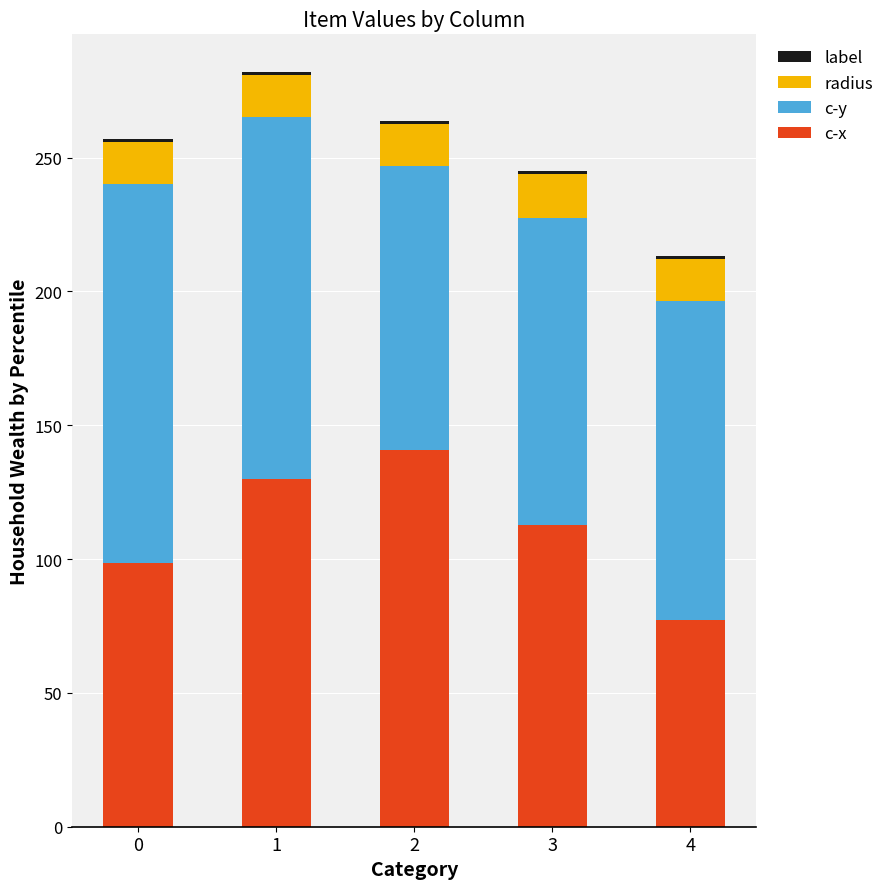

What is the difference between the maximum and minimum values in the c-x series?

63.2